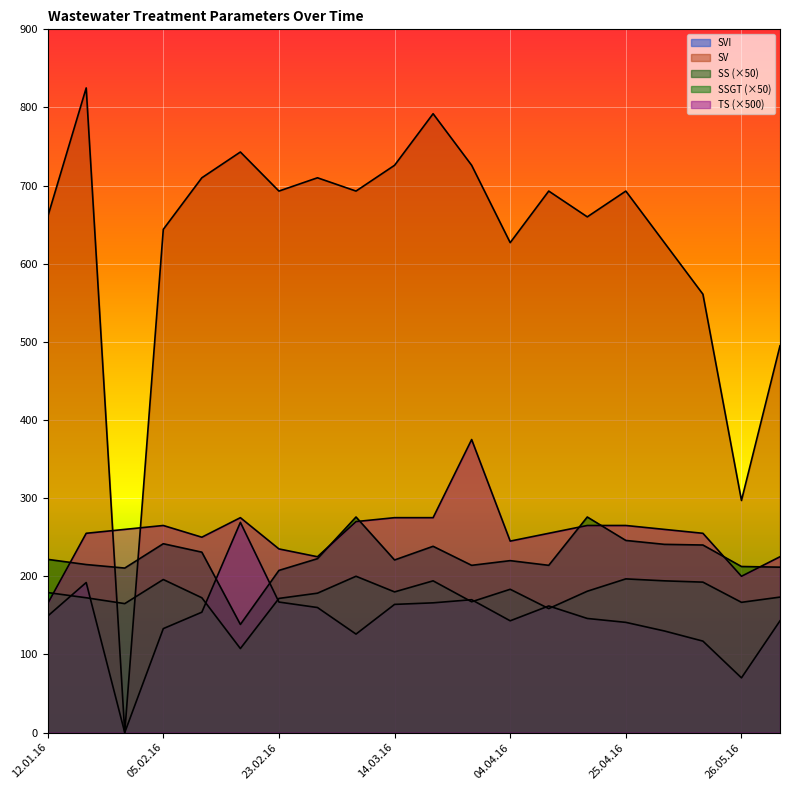

What is the lowest value of the SS series?

138.3